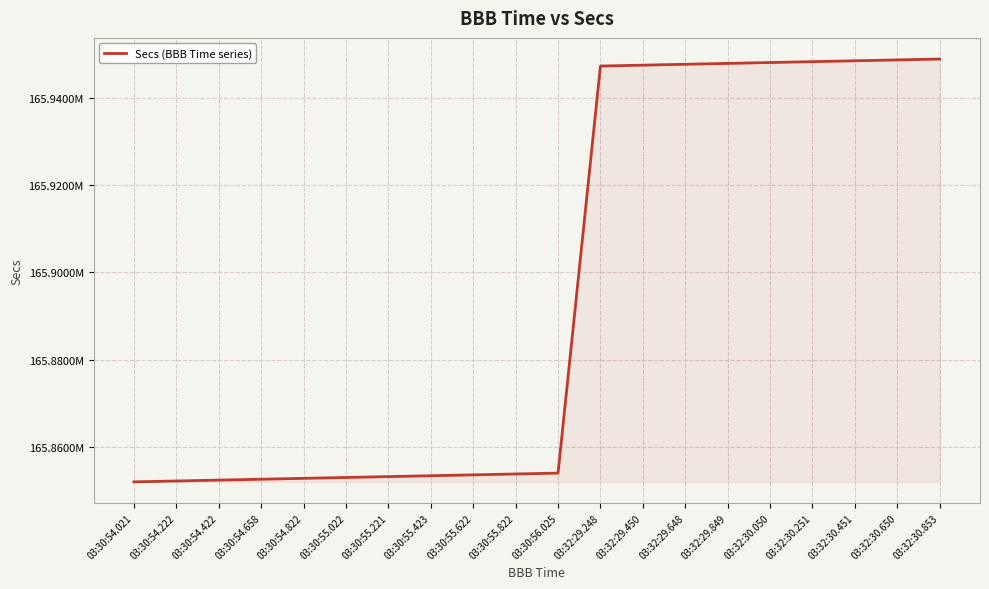

What is the approximate value at 03:32:29.648, to the nearest 10?

165947600